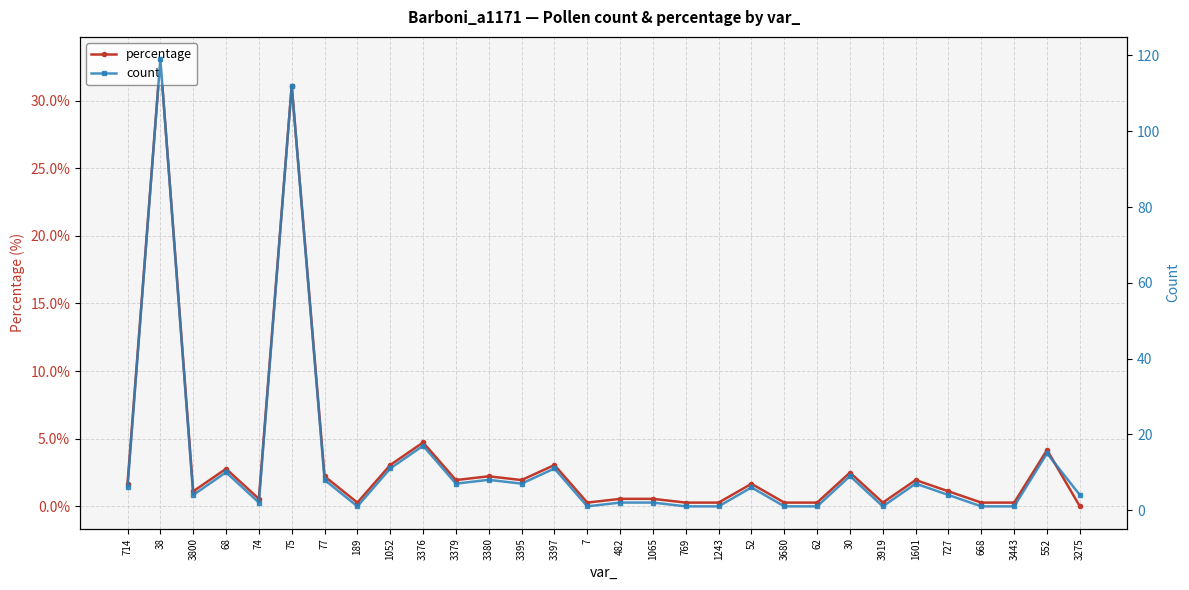

Which has a higher value, 3919 or 62?

3919